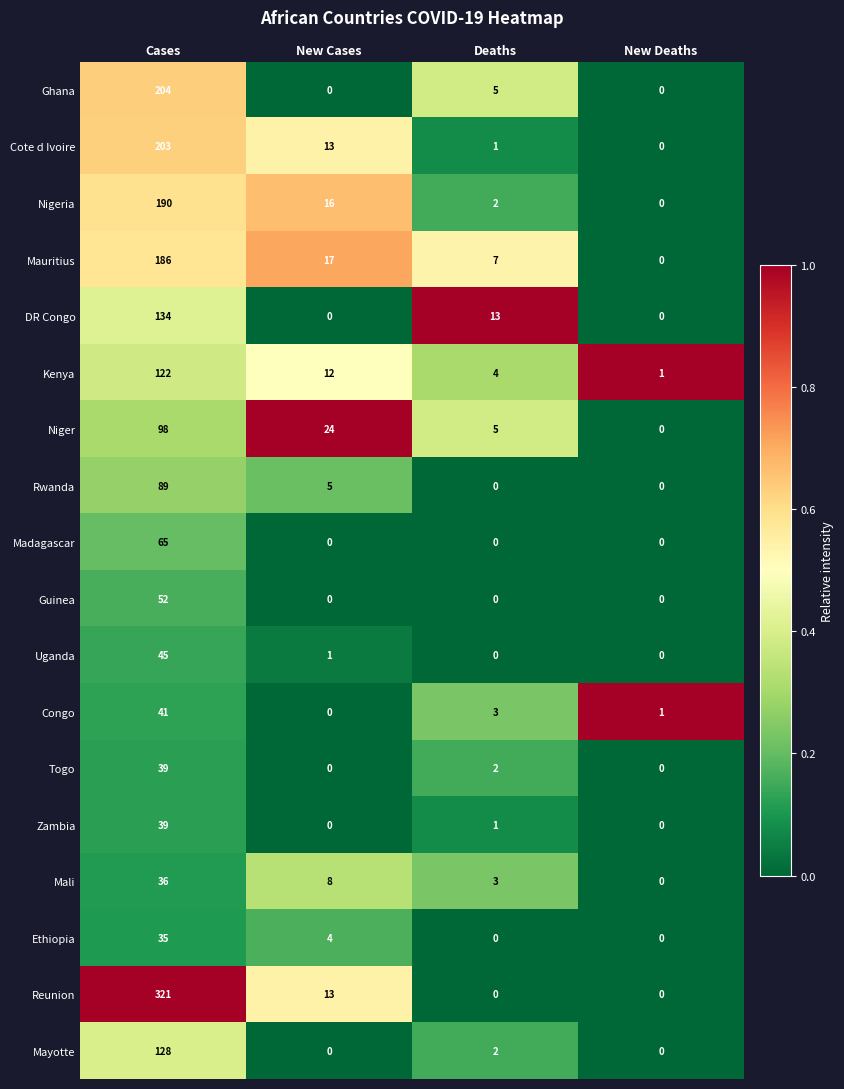

What is the approximate value of Mali at Cases?

36